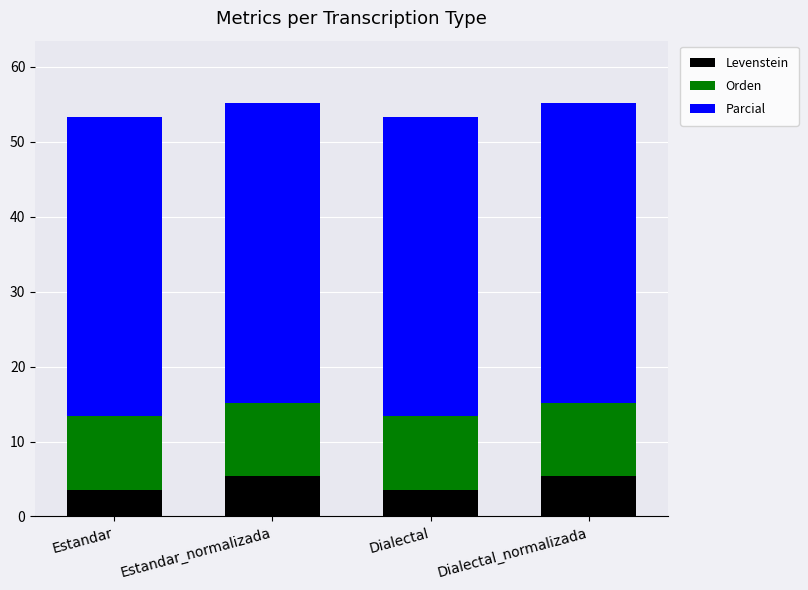

What is the total value across all series at Dialectal_normalizada?

55.2